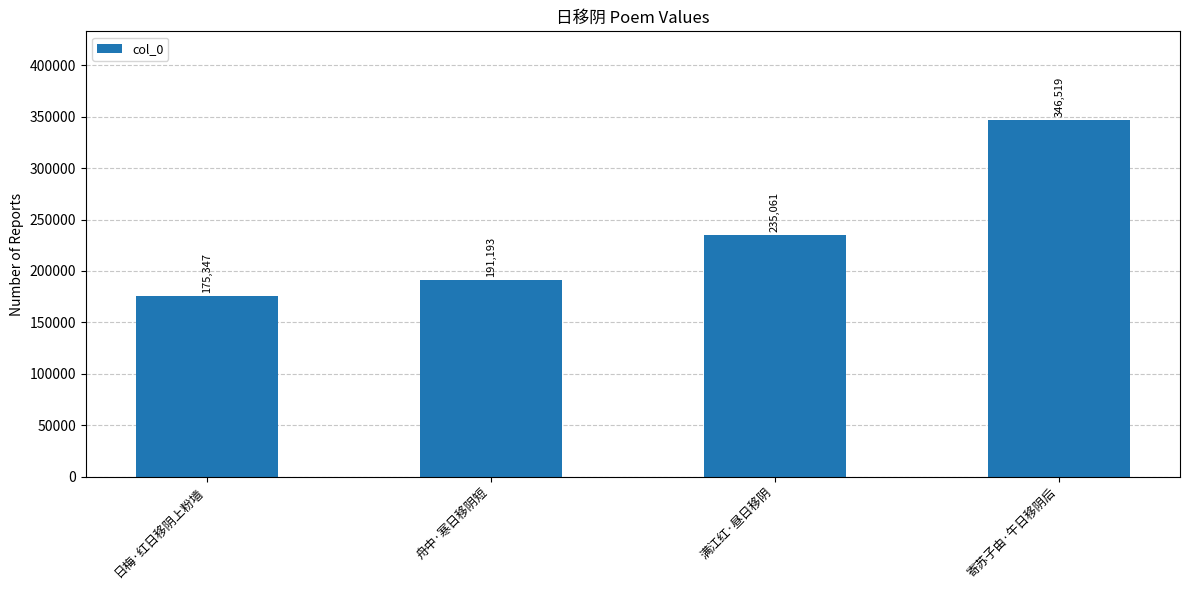

What position from the left is 满江红·昼日移阴?

3